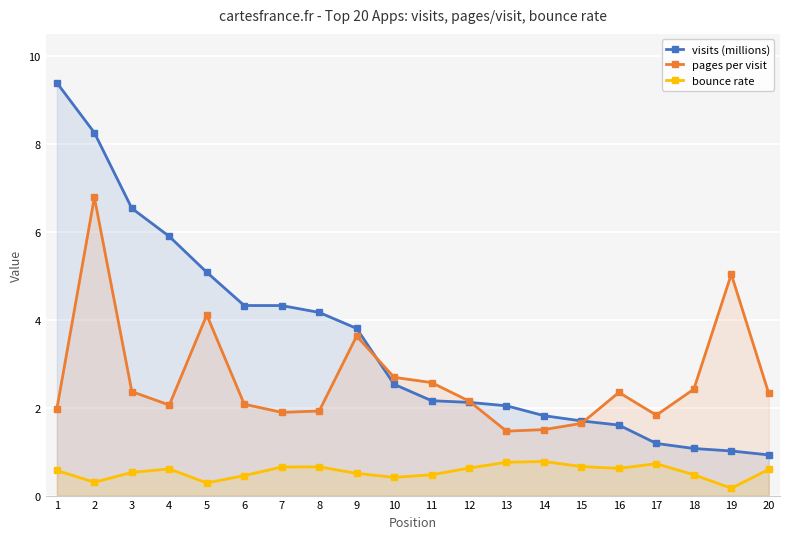

List the labels in order of pages per visit value, smallest first.

13, 14, 15, 17, 7, 8, 1, 4, 6, 12, 20, 16, 3, 18, 11, 10, 9, 5, 19, 2